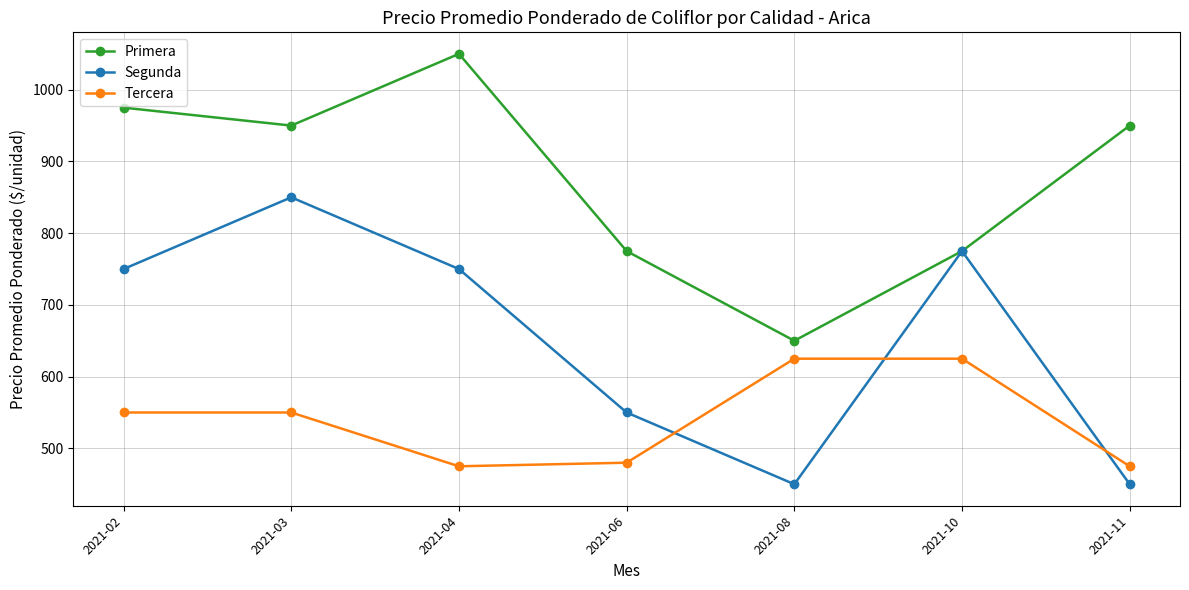

Is the value of Tercera at 2021-10 greater than the value of Segunda at 2021-11?

Yes